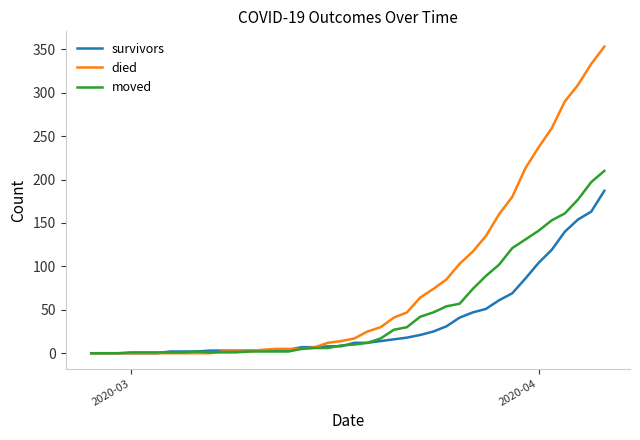

What is the highest value of the survivors series?

187